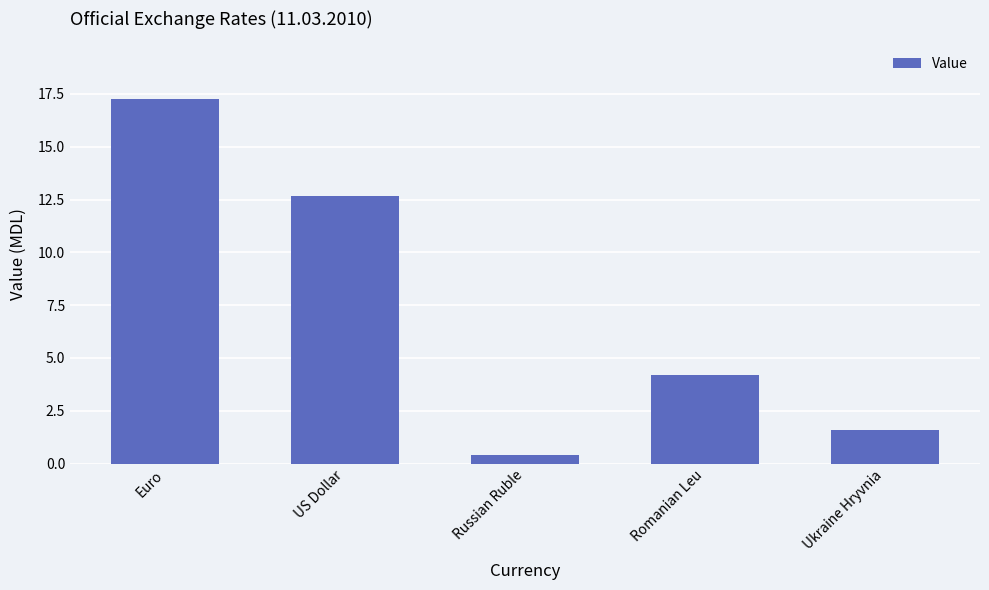

What is the label of the 1st bar from the left?

Euro